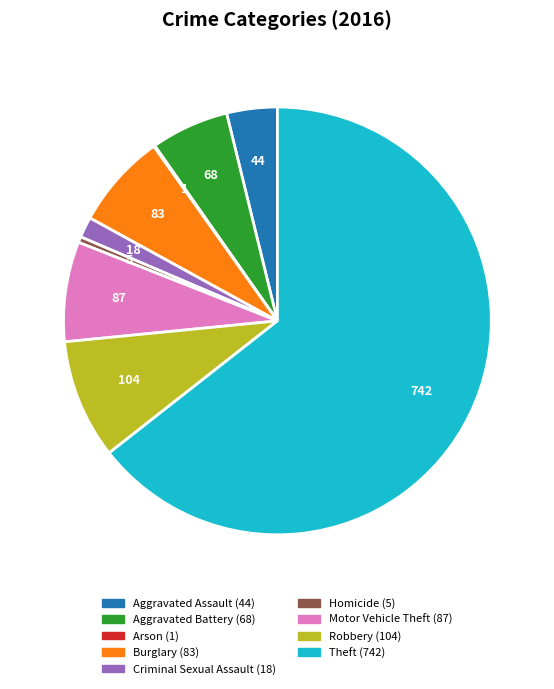

Approximately how many times larger is the value at Aggravated Assault compared to Theft?

0.1